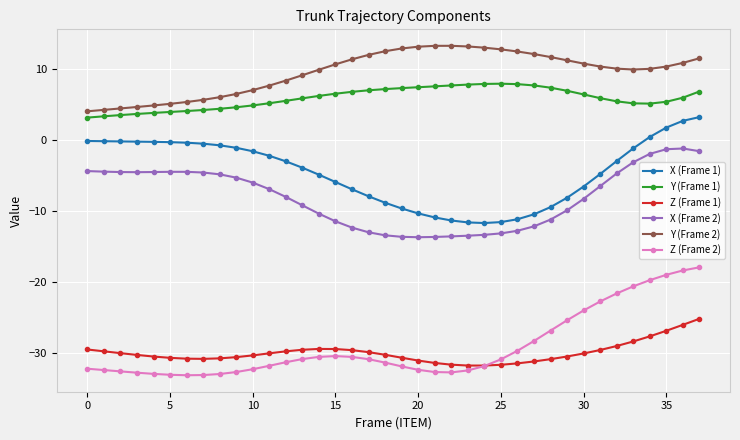

Which series has the largest total across all categories?

Y (Frame 2)